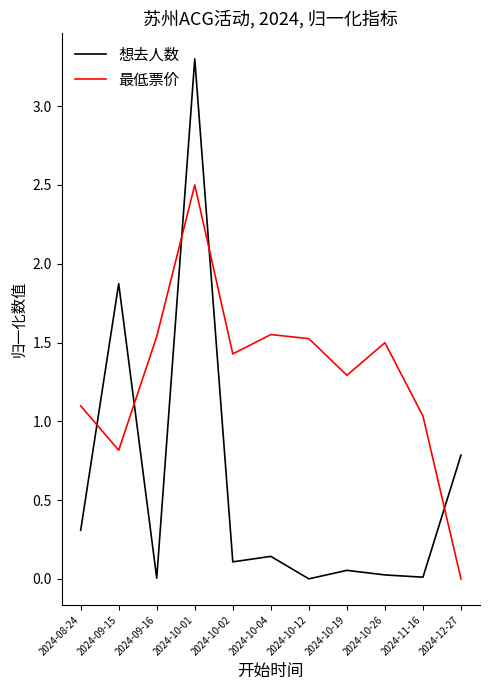

What is the difference between the maximum and minimum values in the 最低票价 series?

2.5